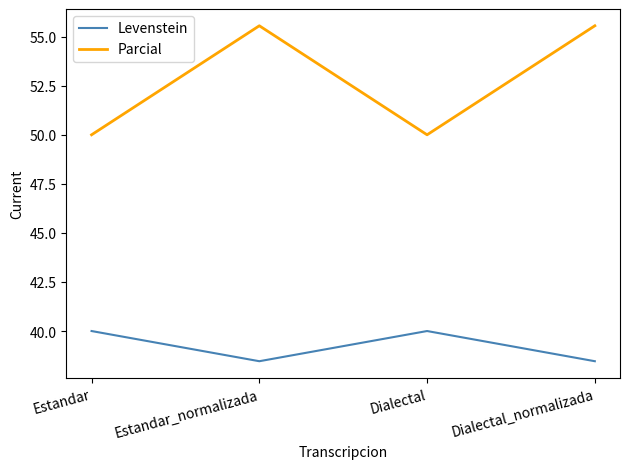

What is the minimum value for Levenstein?

38.5